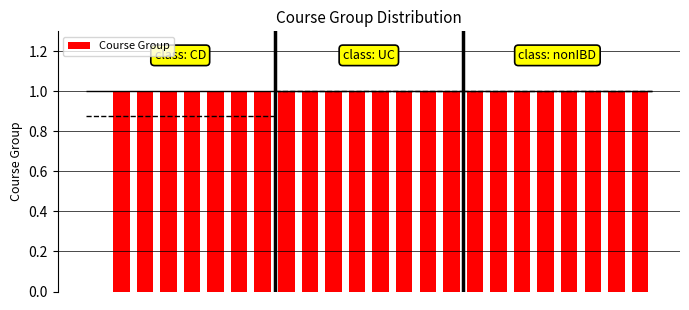

What is the sum of the values at 18 and 3?

2